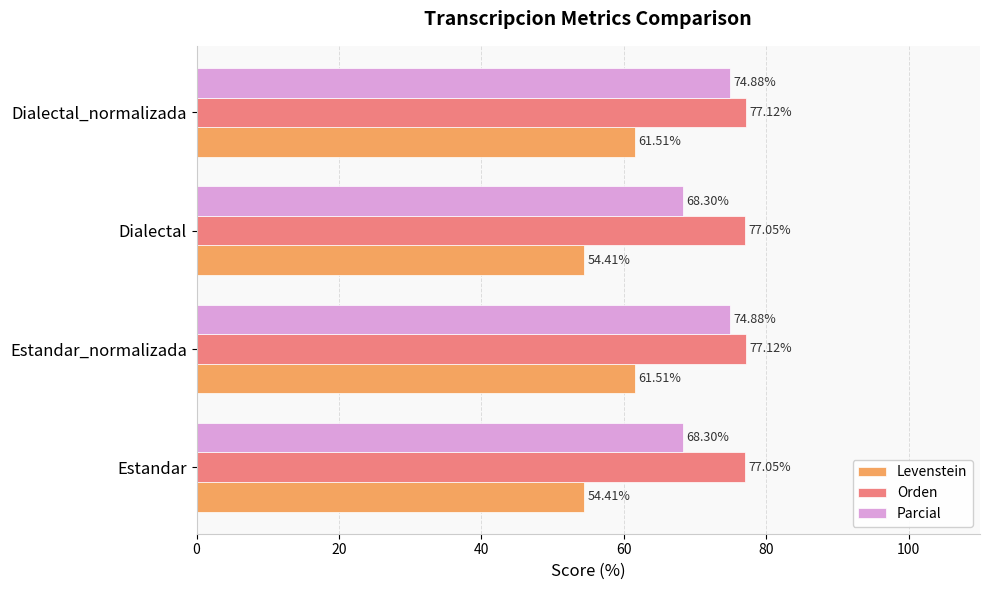

What is the difference between the second highest and minimum values in the Levenstein series?

7.1